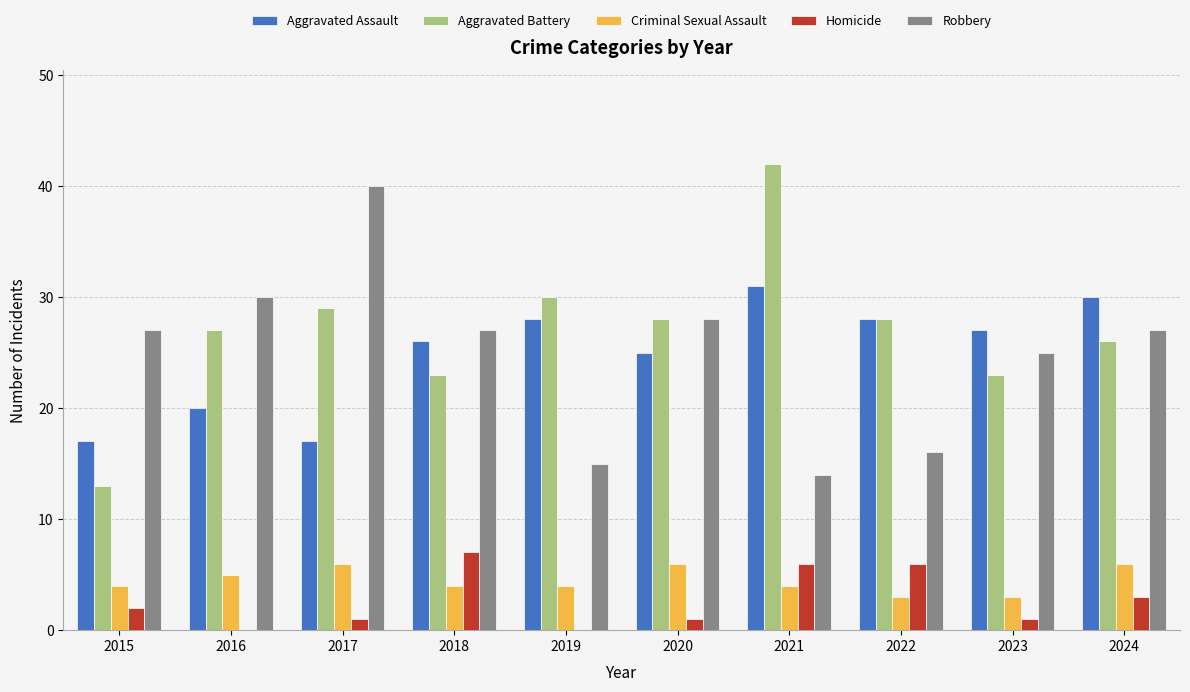

Reading right to left, extract all data points from this chart.

Aggravated Assault: 30	27	28	31	25	28	26	17	20	17
Aggravated Battery: 26	23	28	42	28	30	23	29	27	13
Criminal Sexual Assault: 6	3	3	4	6	4	4	6	5	4
Homicide: 3	1	6	6	1	0	7	1	0	2
Robbery: 27	25	16	14	28	15	27	40	30	27